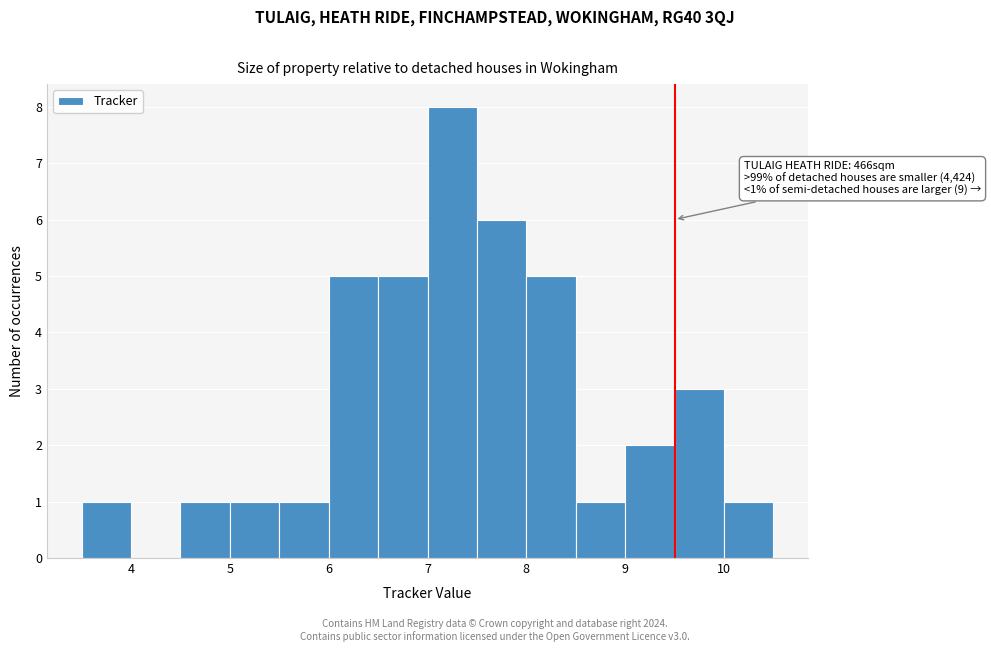

Which range on the x-axis has the tallest bar?

7.0 to 7.5